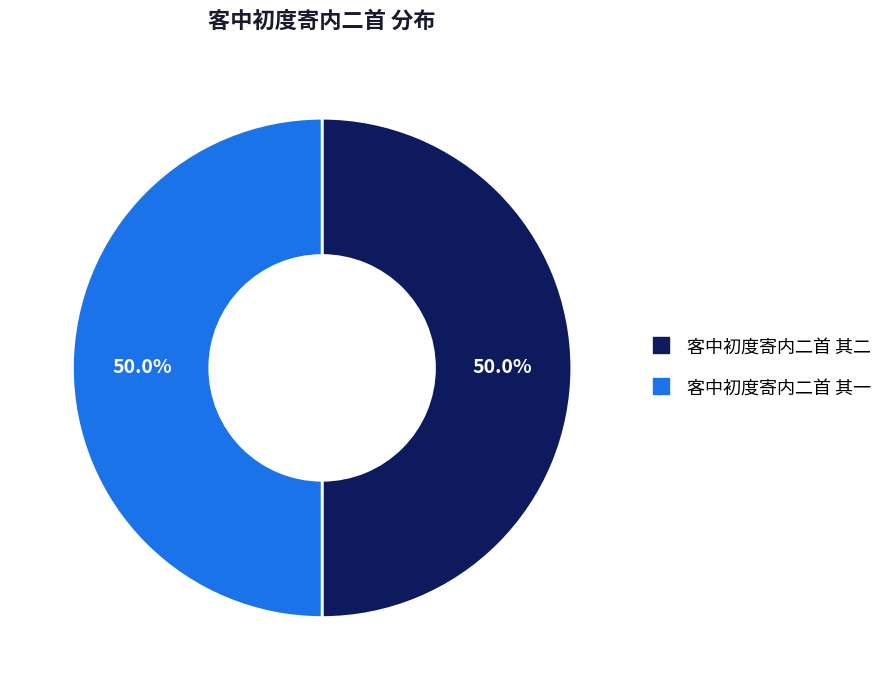

What is the ratio of the value at 客中初度寄内二首 其一 to the value at 客中初度寄内二首 其二?

1.0